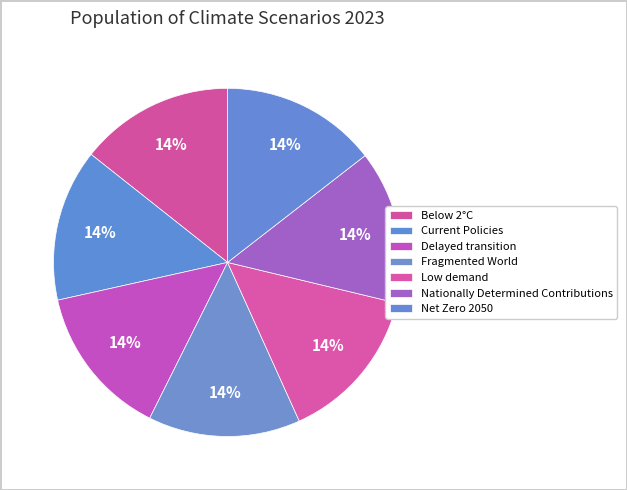

How many segments does this pie chart have?

7